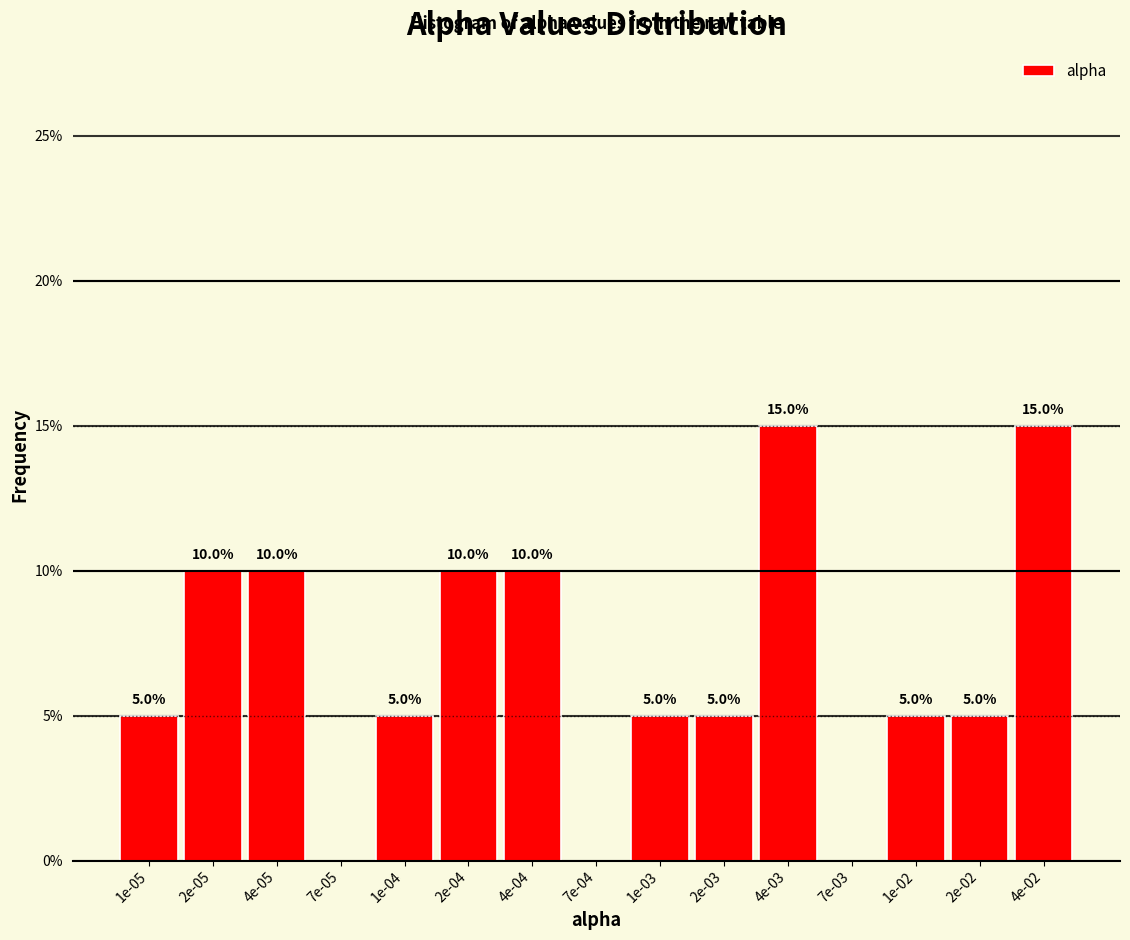

What is the sum of all values?

100